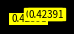

Count the number of slices in the pie.

5